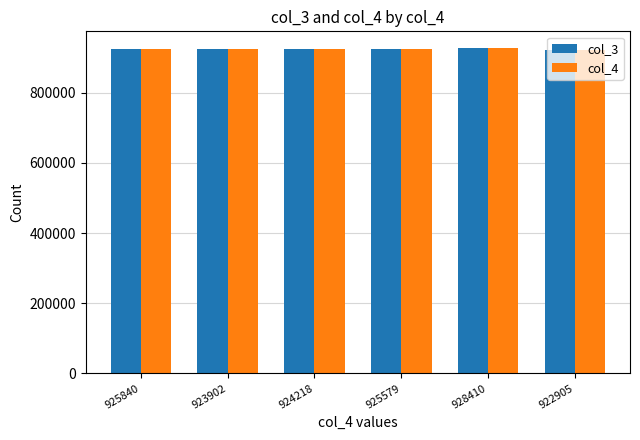

True or false: col_3 has a value of 925840.9 at 925840.

True